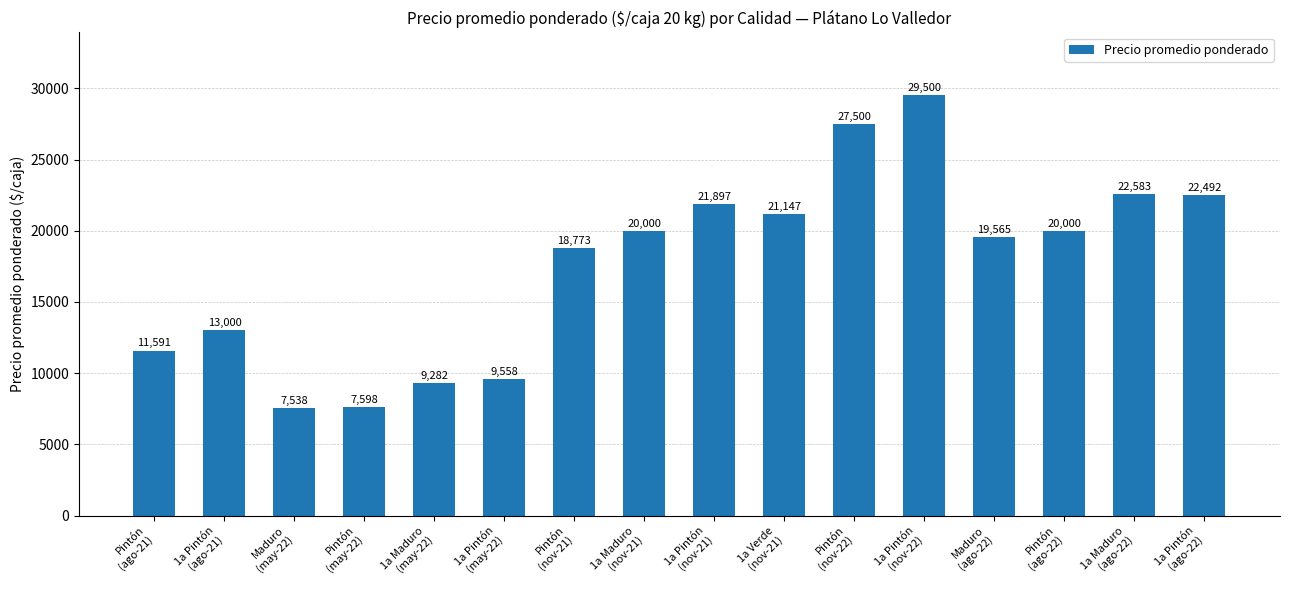

Count the number of data series in this chart.

1